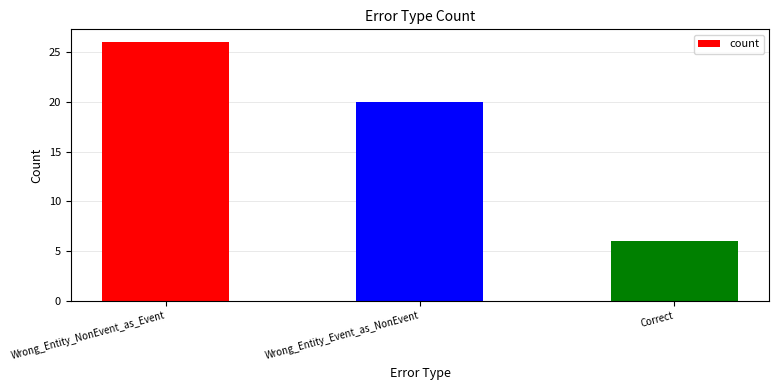

How many values are between 6 and 26?

3